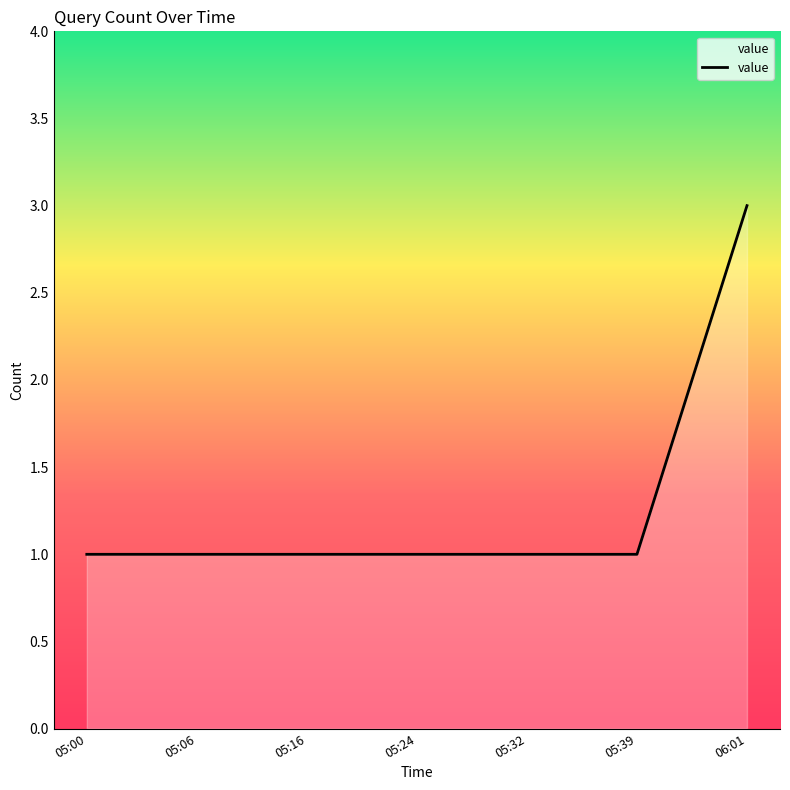

Does the chart display data point markers on the line(s)?

No